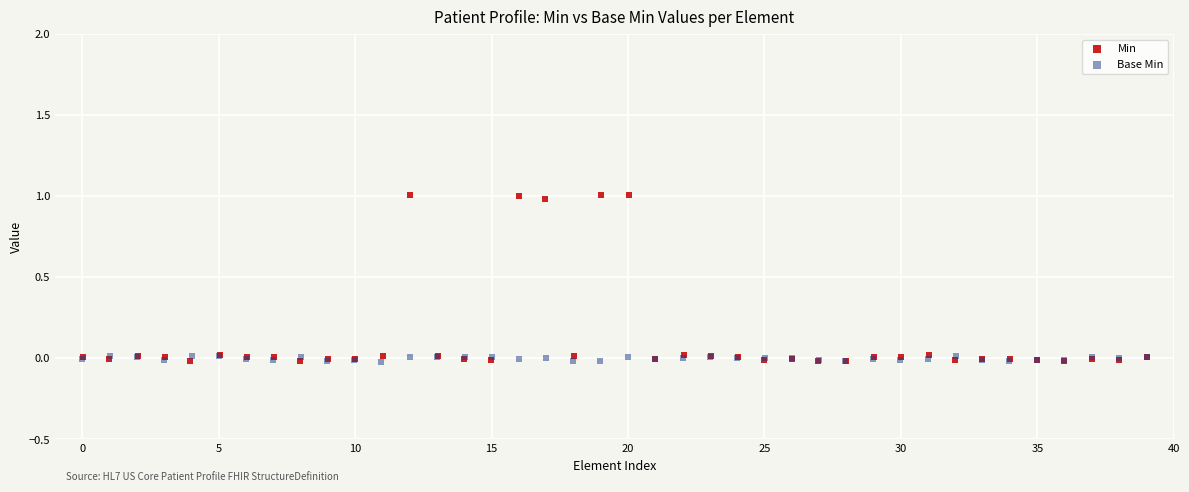

Which series reaches the maximum Y coordinate?

Min